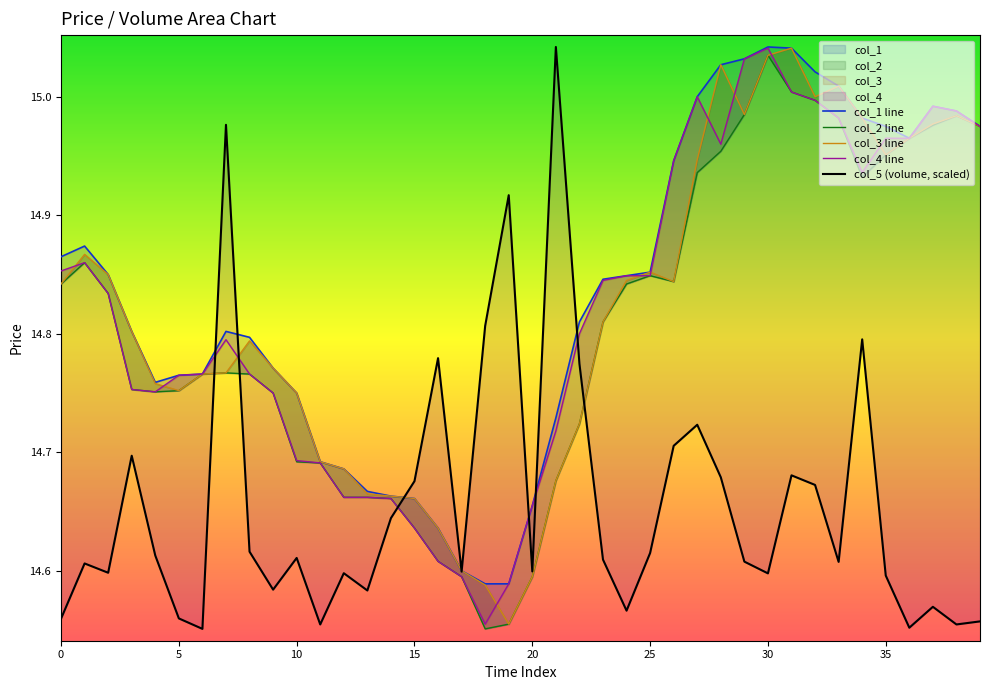

What are all the series names shown in the legend?

col_1 line, col_2 line, col_3 line, col_4 line, col_5 (volume, scaled)